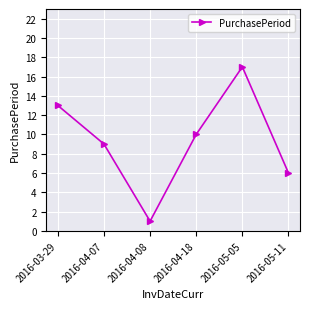

What position from the right is 2016-04-07?

5